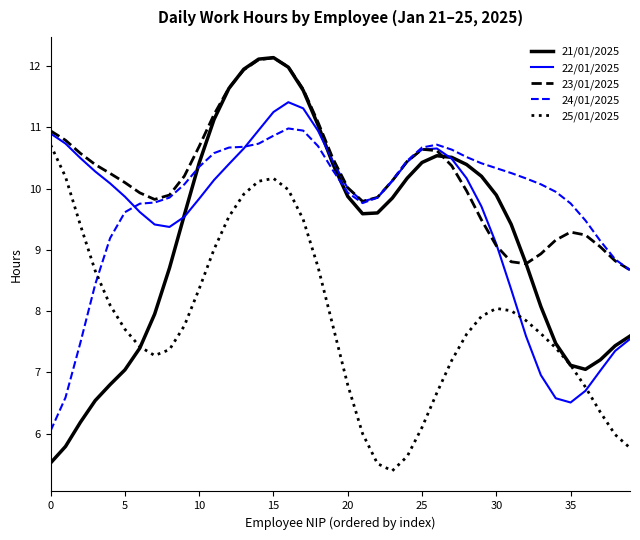

At how many categories does at least one series exceed 7?

40